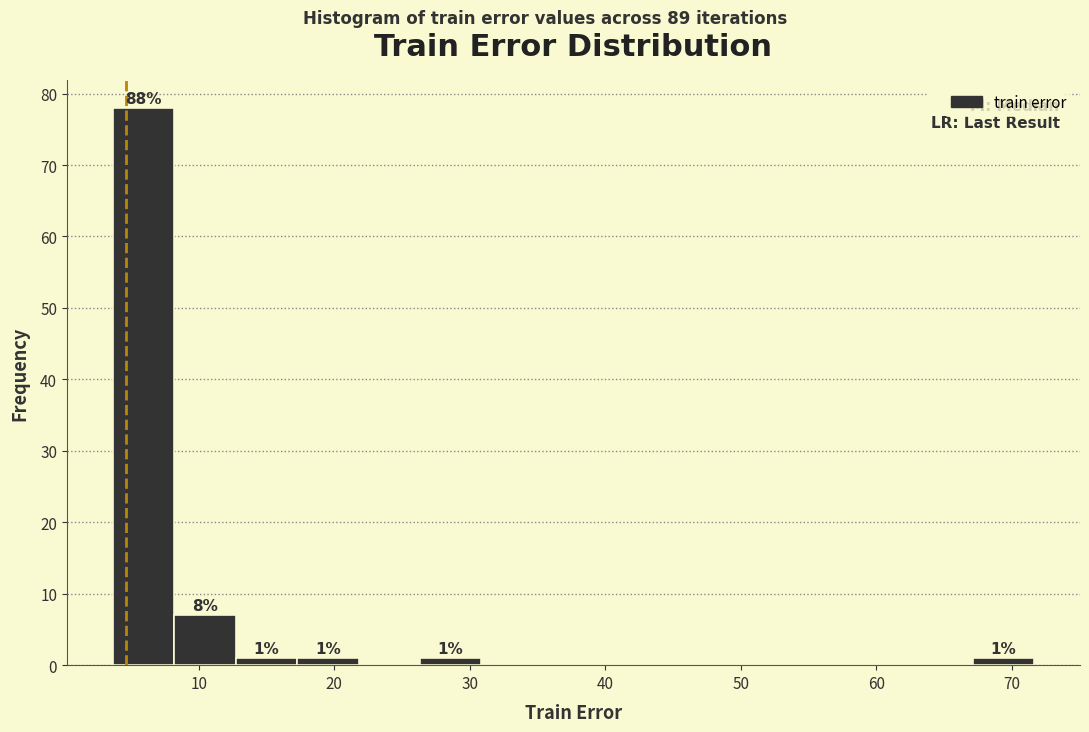

Over which range of the x-axis is the bar tallest?

4 to 8